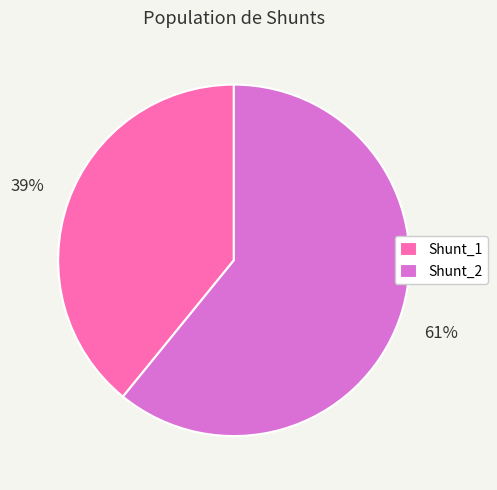

Which has a higher value, Shunt_1 or Shunt_2?

Shunt_2